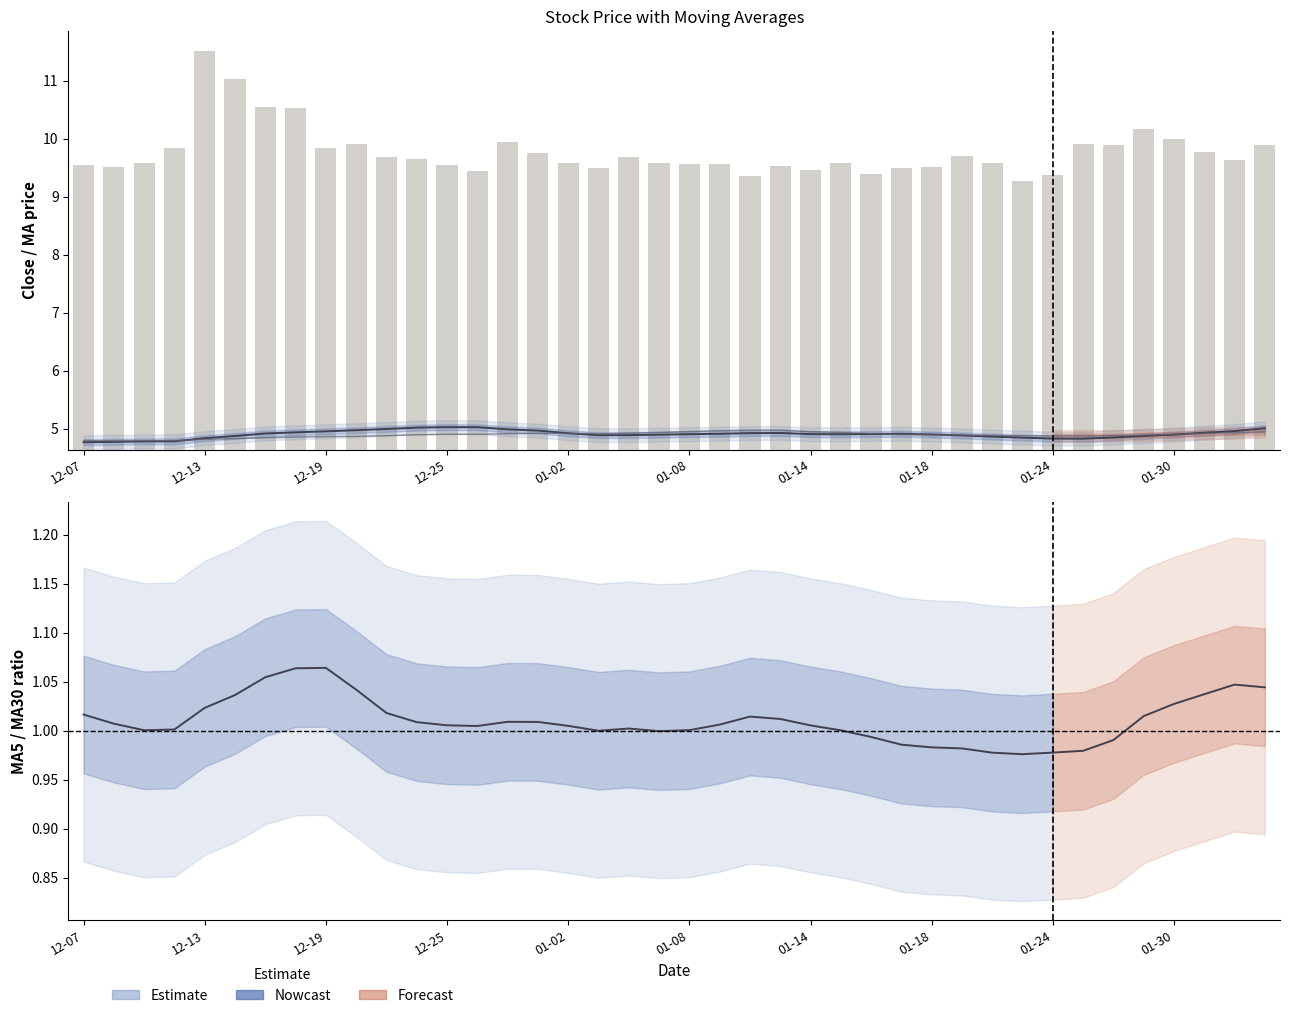

Reading right to left, list all the values displayed in this chart.

MA10: 5.0	5.0	4.9	4.9	4.9	4.9	4.8	4.8	4.8	4.9	4.9	4.9	4.9	4.9	4.9	4.9	4.9	4.9	4.9	4.9	4.9	4.9	4.9	4.9	5.0	5.0	5.0	5.0	5.0	5.0	5.0	5.0	4.9	4.9	4.9	4.8	4.8	4.8	4.8	4.8
MA20: 4.9	4.9	4.9	4.9	4.9	4.9	4.9	4.9	4.9	4.9	4.9	4.9	4.9	4.9	4.9	4.9	5.0	5.0	5.0	5.0	4.9	4.9	4.9	4.9	4.9	4.9	4.9	4.9	4.9	4.9	4.9	4.9	4.9	4.8	4.8	4.8	4.8	4.8	4.8	4.8
MA5/MA30 ratio: 1.0	1.0	1.0	1.0	1.0	1.0	1.0	1.0	1.0	1.0	1.0	1.0	1.0	1.0	1.0	1.0	1.0	1.0	1.0	1.0	1.0	1.0	1.0	1.0	1.0	1.0	1.0	1.0	1.0	1.0	1.0	1.1	1.1	1.1	1.0	1.0	1.0	1.0	1.0	1.0